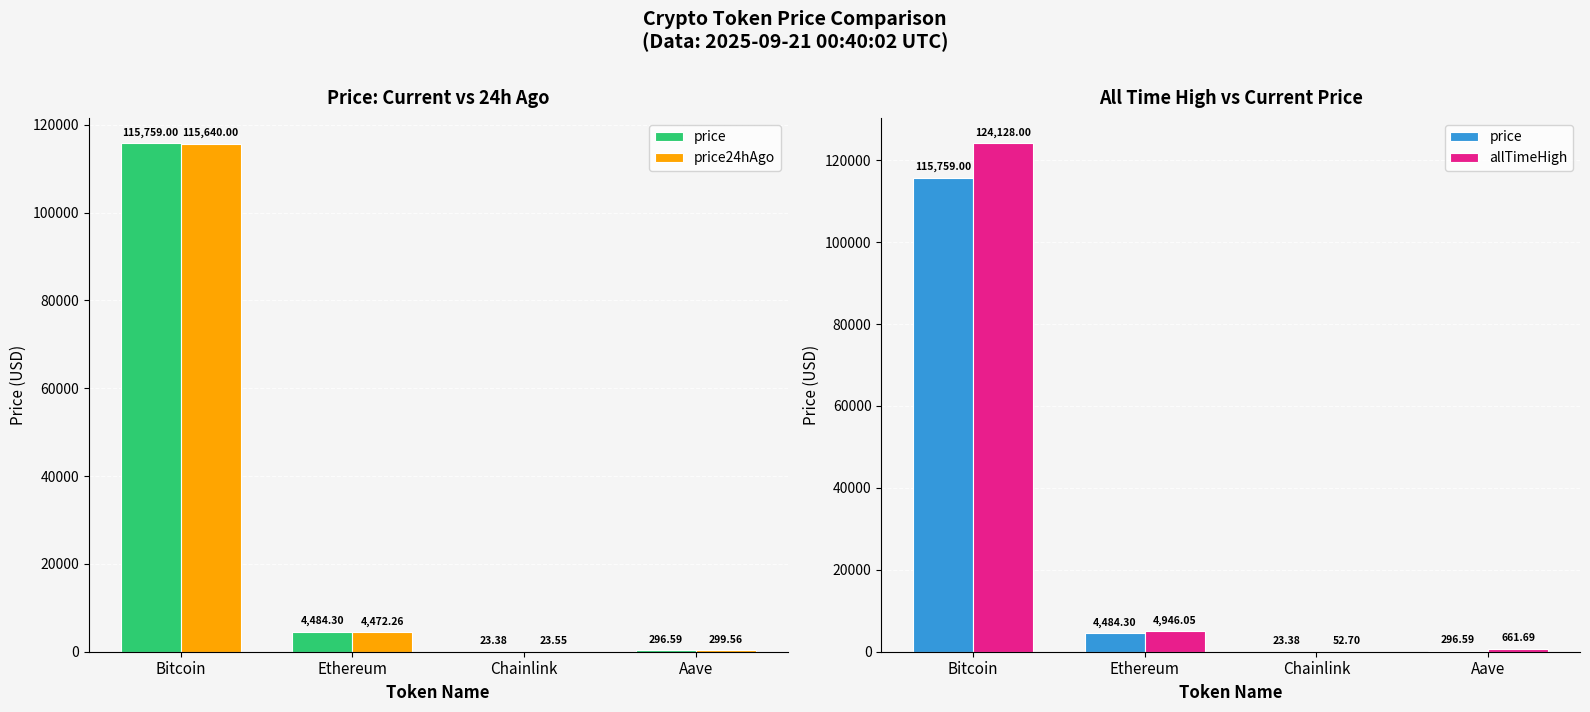

Between Bitcoin and Chainlink, which series saw the biggest shift?

allTimeHigh